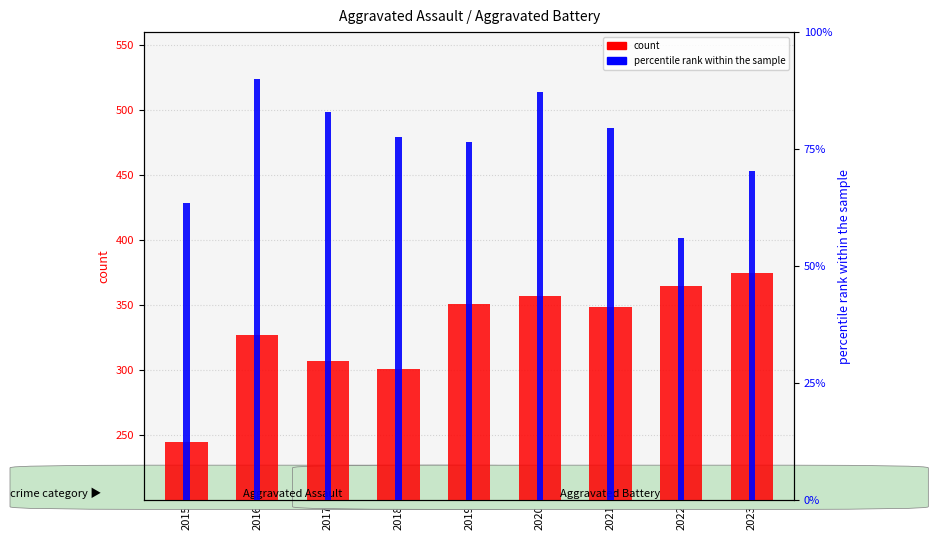

True or false: count has a value of 365.0 at 2022.

True